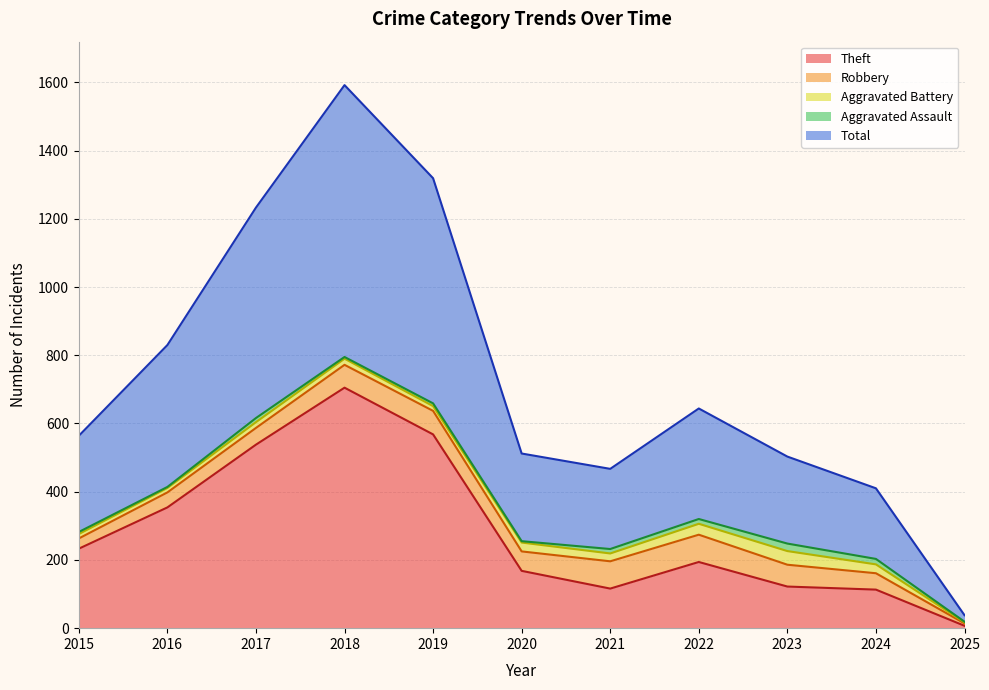

At which label is Aggravated Assault closest to 12?

2017